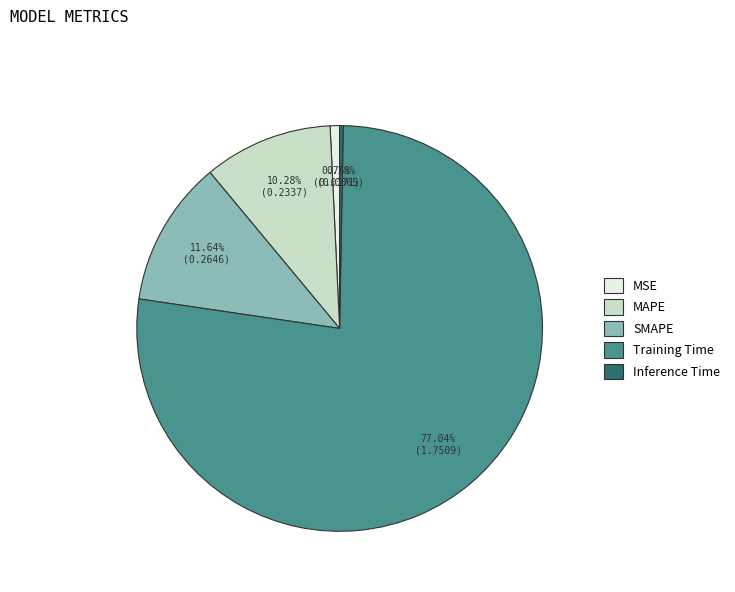

To the nearest percent, what is the difference between the MAPE and Training Time slice percentages?

67%